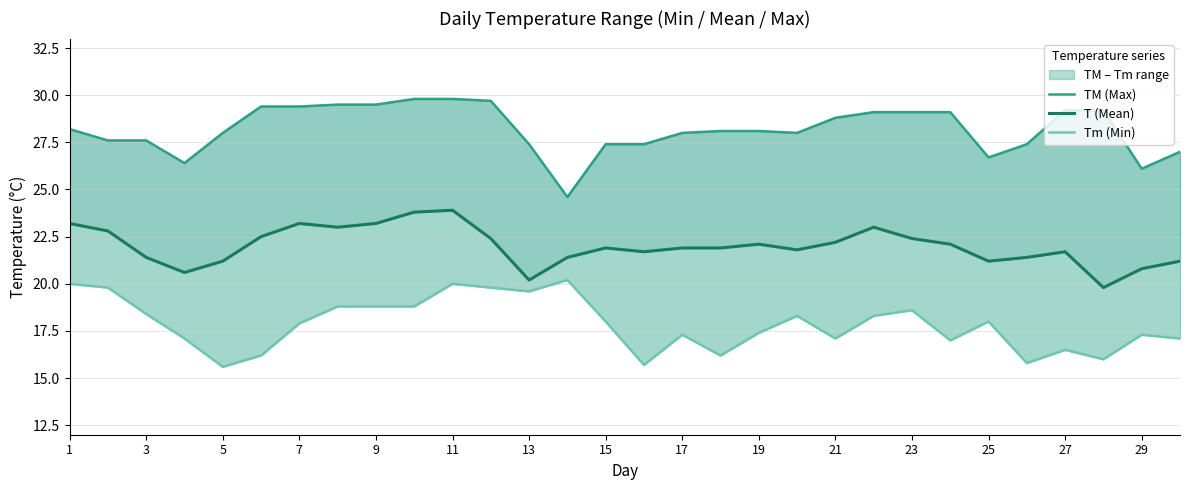

How many categories are shown in the chart?

30